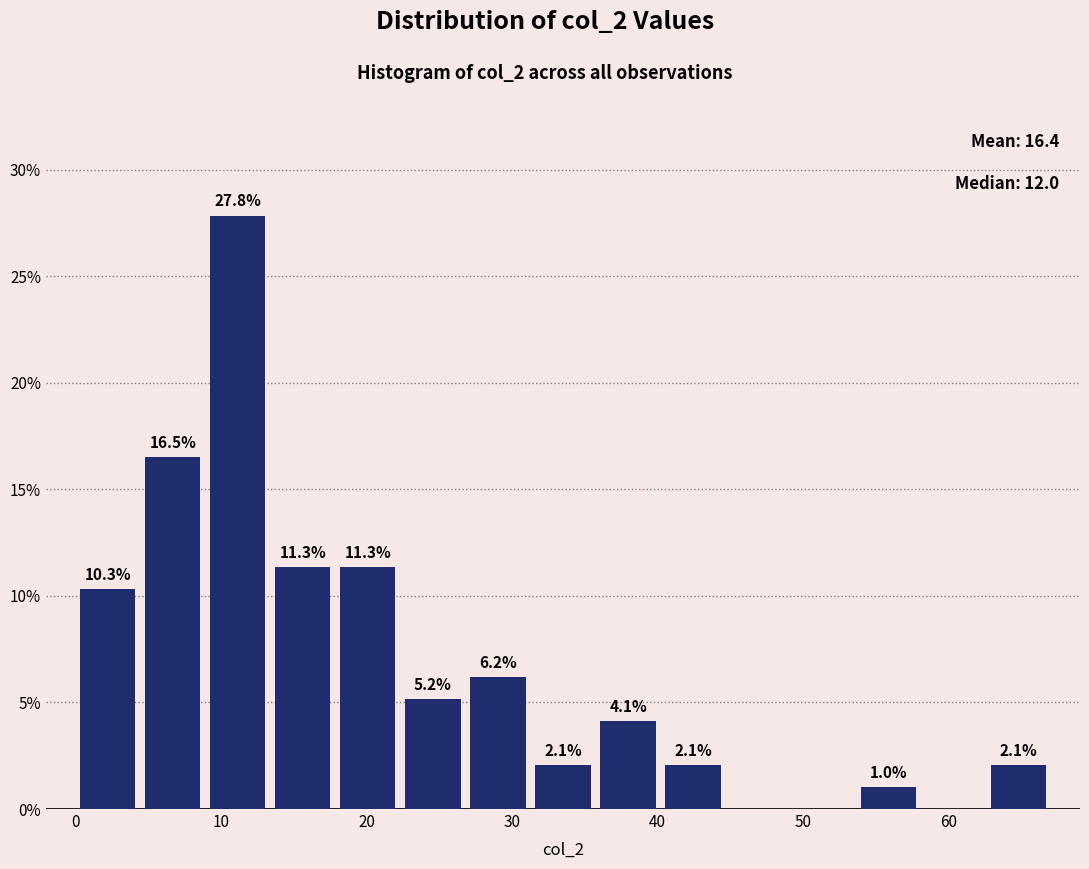

Over which range of the x-axis is the bar tallest?

9 to 13